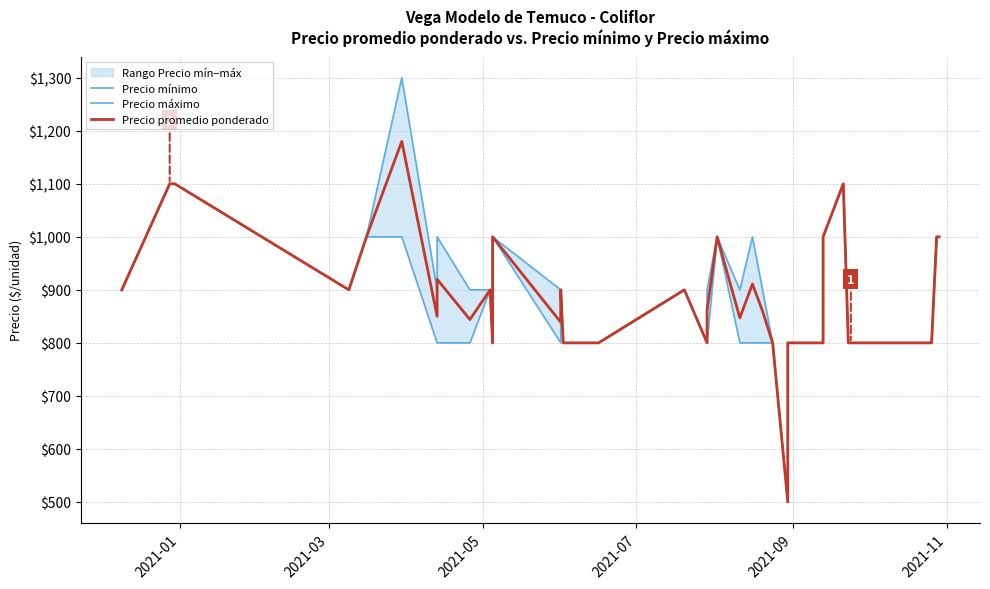

True or false: Precio promedio ponderado has more than 1 interior local peaks.

True